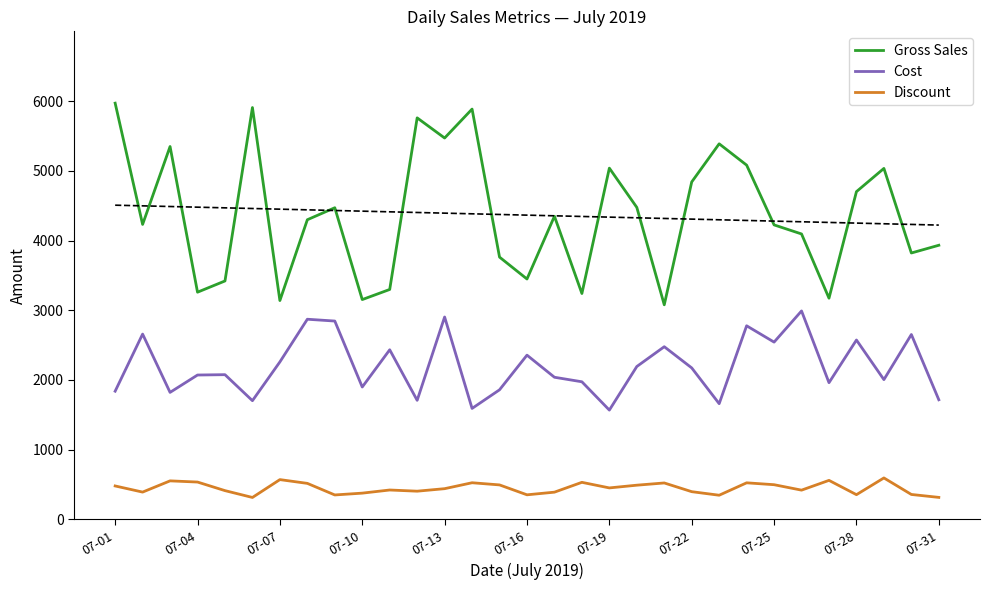

The value of Gross Sales at 07-28 is 4701. True or false?

True